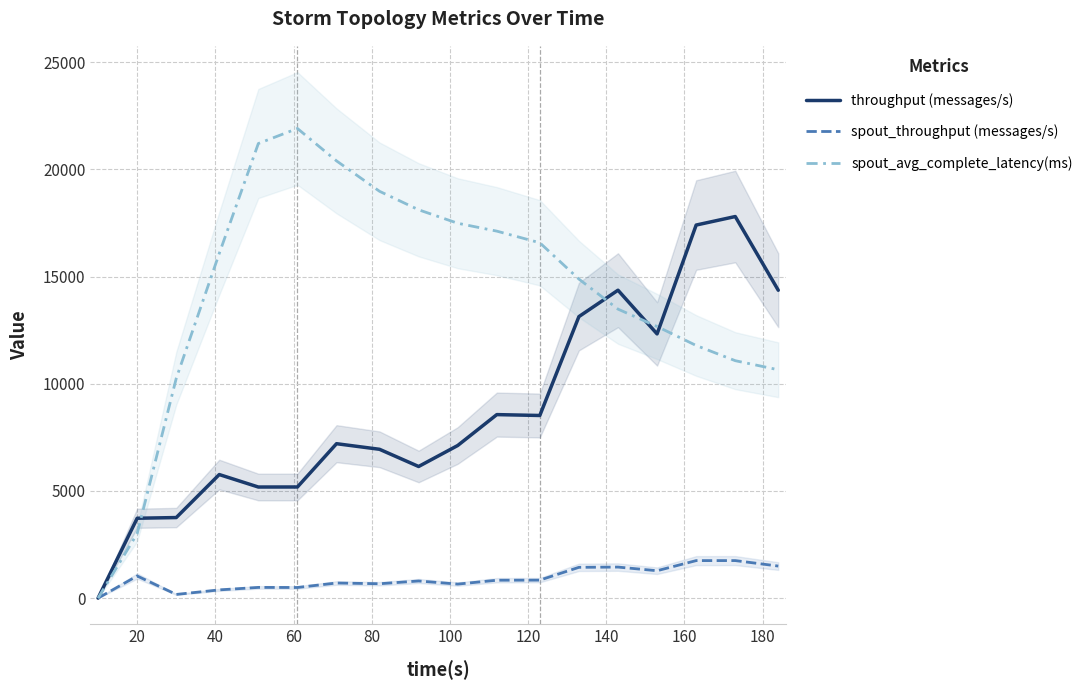

What is the highest value of the spout_throughput (messages/s) series?

1751.0